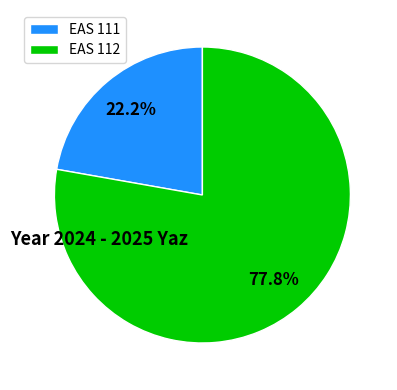

How many segments does this pie chart have?

2